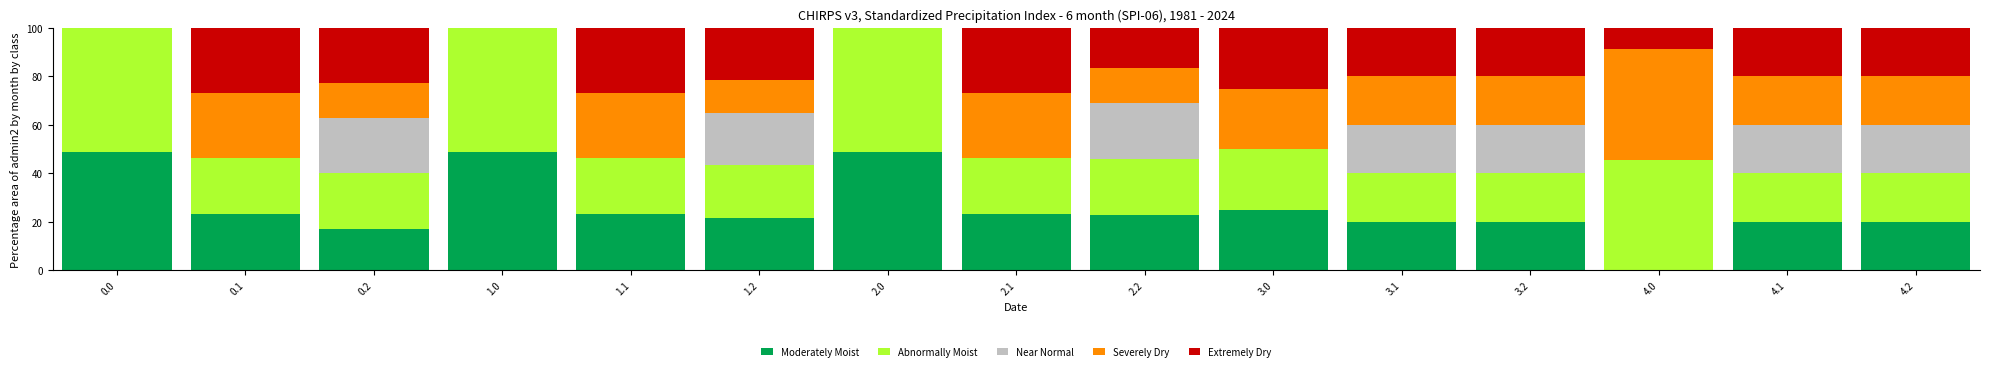

The value of Moderately Moist at 3.2 is 9.2. True or false?

False